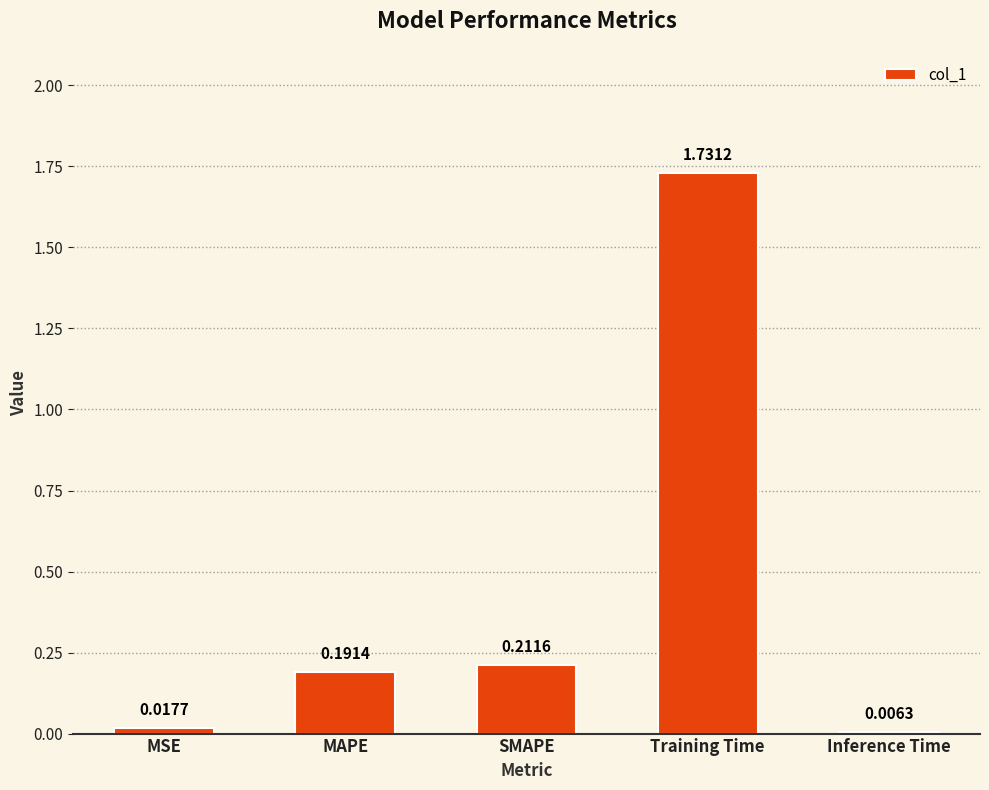

True or false: the data shows 0.1 at MAPE.

False